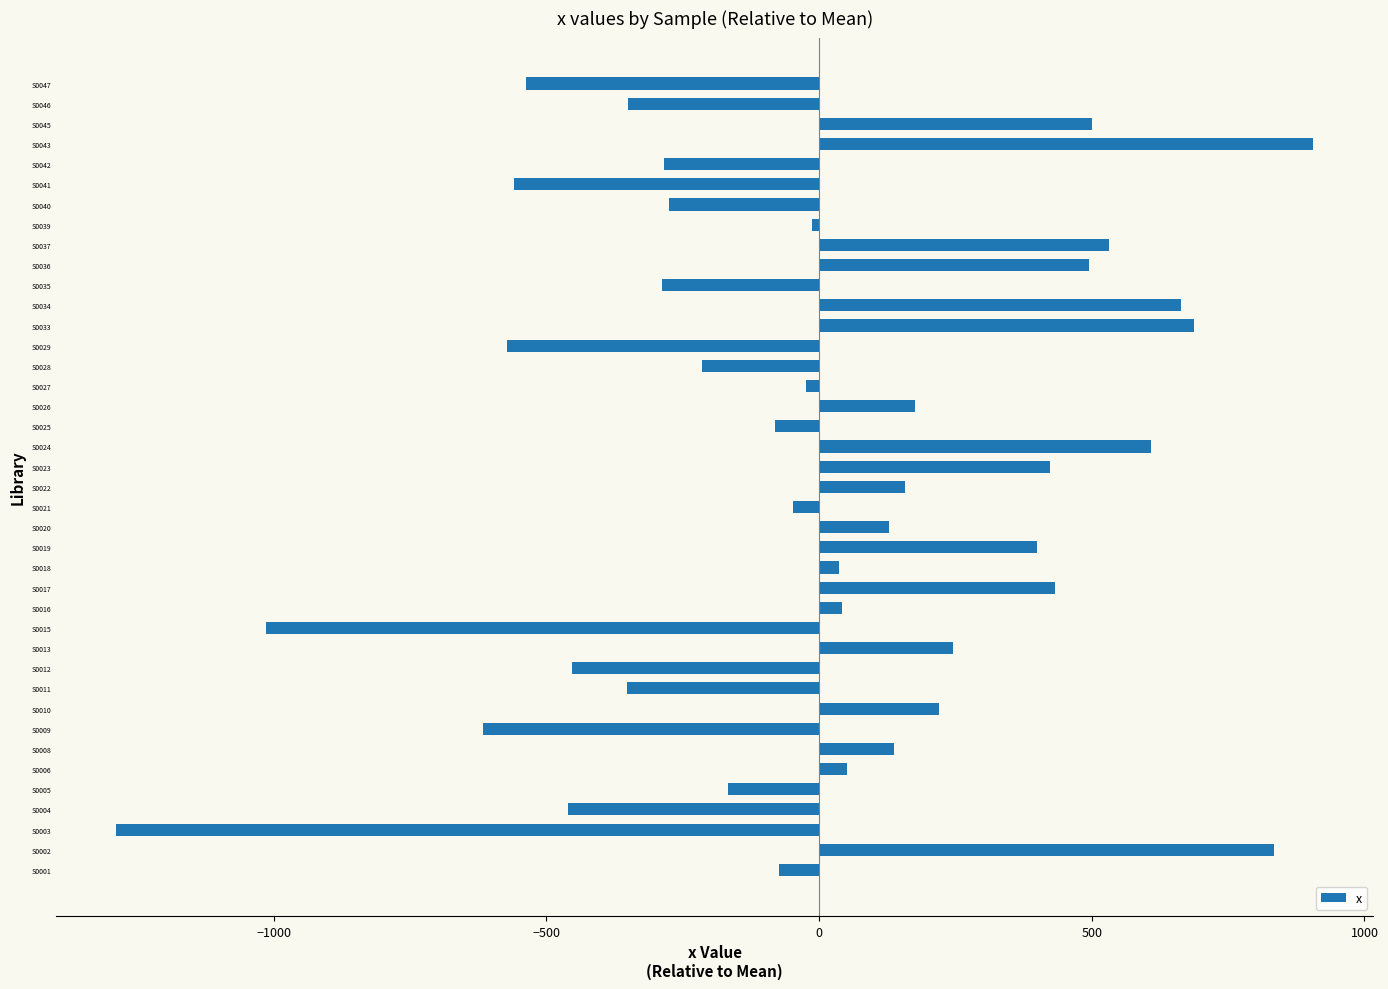

Between S0004 and S0029, which is larger?

S0004